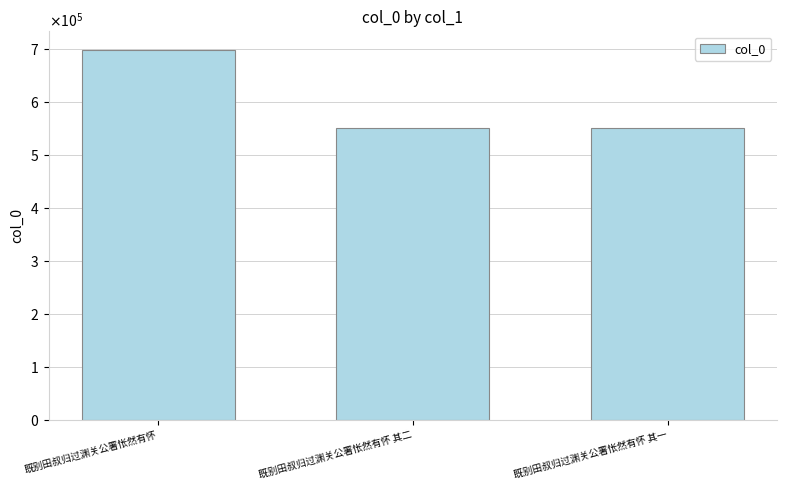

True or false: the data shows 551888 at 既别田叔归过渊关公署怅然有怀 其一.

True